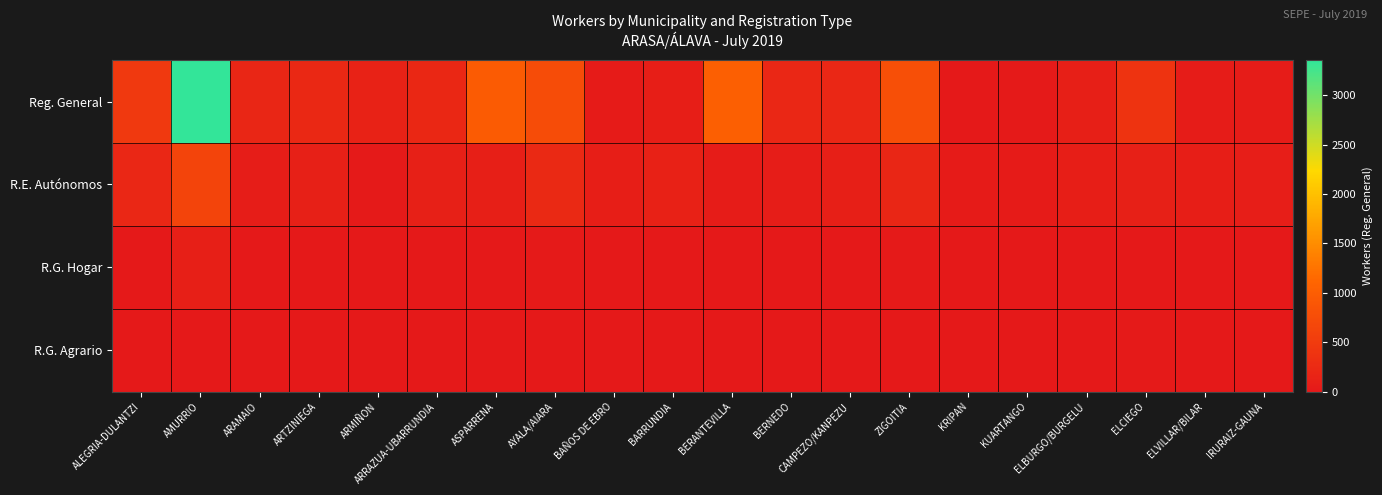

Reading left to right, extract all data points from this chart.

Reg. General: ALEGRIA-DULANTZI=464	AMURRIO=3354	ARAMAIO=193	ARTZINIEGA=233	ARMIÑON=144	ARRAZUA-UBARRUNDIA=217	ASPARRENA=966	AYALA/AIARA=755	BAÑOS DE EBRO=27	BARRUNDIA=87	BERANTEVILLA=1028	BERNEDO=197	CAMPEZO/KANPEZU=207	ZIGOITIA=798	KRIPAN=12	KUARTANGO=25	ELBURGO/BURGELU=94	ELCIEGO=382	ELVILLAR/BILAR=45	IRURAIZ-GAUNA=41
R.E. Autónomos: ALEGRIA-DULANTZI=207	AMURRIO=631	ARAMAIO=54	ARTZINIEGA=109	ARMIÑON=20	ARRAZUA-UBARRUNDIA=108	ASPARRENA=98	AYALA/AIARA=248	BAÑOS DE EBRO=81	BARRUNDIA=125	BERANTEVILLA=41	BERNEDO=55	CAMPEZO/KANPEZU=93	ZIGOITIA=190	KRIPAN=28	KUARTANGO=32	ELBURGO/BURGELU=91	ELCIEGO=105	ELVILLAR/BILAR=84	IRURAIZ-GAUNA=77
R.G. Hogar: ALEGRIA-DULANTZI=13	AMURRIO=98	ARAMAIO=3	ARTZINIEGA=8	ARMIÑON=0	ARRAZUA-UBARRUNDIA=9	ASPARRENA=5	AYALA/AIARA=24	BAÑOS DE EBRO=3	BARRUNDIA=6	BERANTEVILLA=6	BERNEDO=3	CAMPEZO/KANPEZU=5	ZIGOITIA=22	KRIPAN=0	KUARTANGO=3	ELBURGO/BURGELU=8	ELCIEGO=3	ELVILLAR/BILAR=3	IRURAIZ-GAUNA=3
R.G. Agrario: ALEGRIA-DULANTZI=3	AMURRIO=8	ARAMAIO=3	ARTZINIEGA=3	ARMIÑON=0	ARRAZUA-UBARRUNDIA=3	ASPARRENA=3	AYALA/AIARA=3	BAÑOS DE EBRO=7	BARRUNDIA=3	BERANTEVILLA=3	BERNEDO=3	CAMPEZO/KANPEZU=3	ZIGOITIA=3	KRIPAN=3	KUARTANGO=0	ELBURGO/BURGELU=0	ELCIEGO=22	ELVILLAR/BILAR=5	IRURAIZ-GAUNA=3